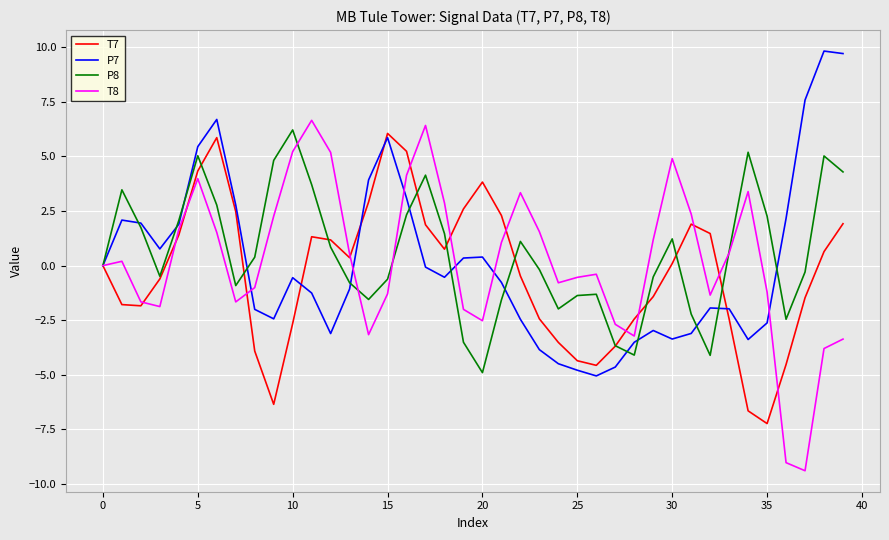

How many lines are shown in the chart?

4